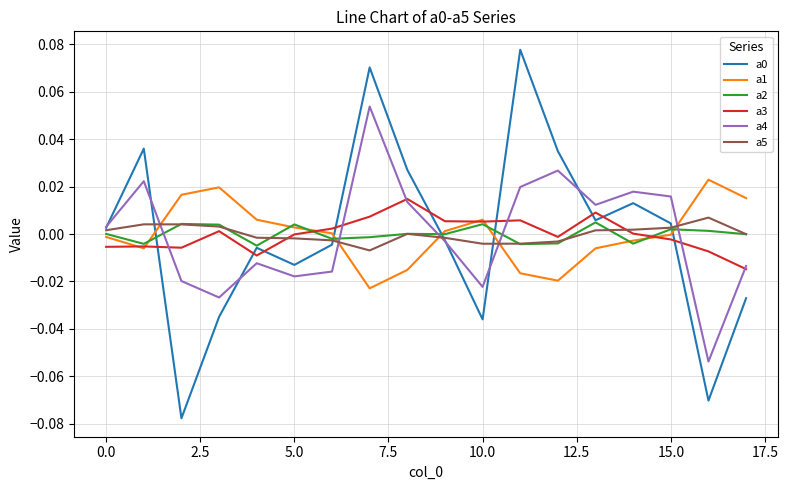

Which series ends up on top after the final intersection of a4 and a1?

a1